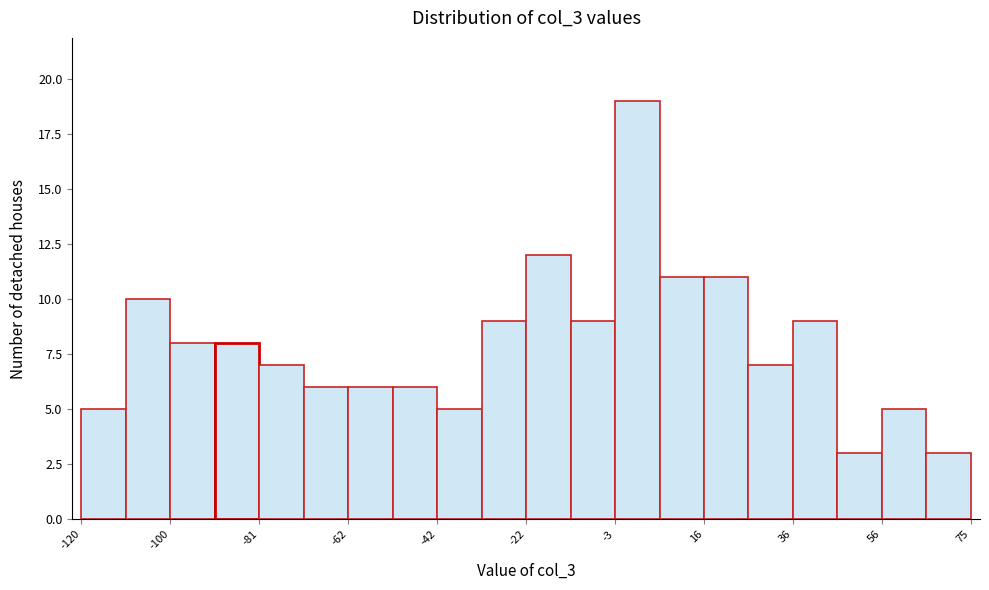

How tall is the bar that spans -62 to -52 on the x-axis? Neither the bar edges nor the heights are printed on the chart, so give them approximately, as read against the axes.

6